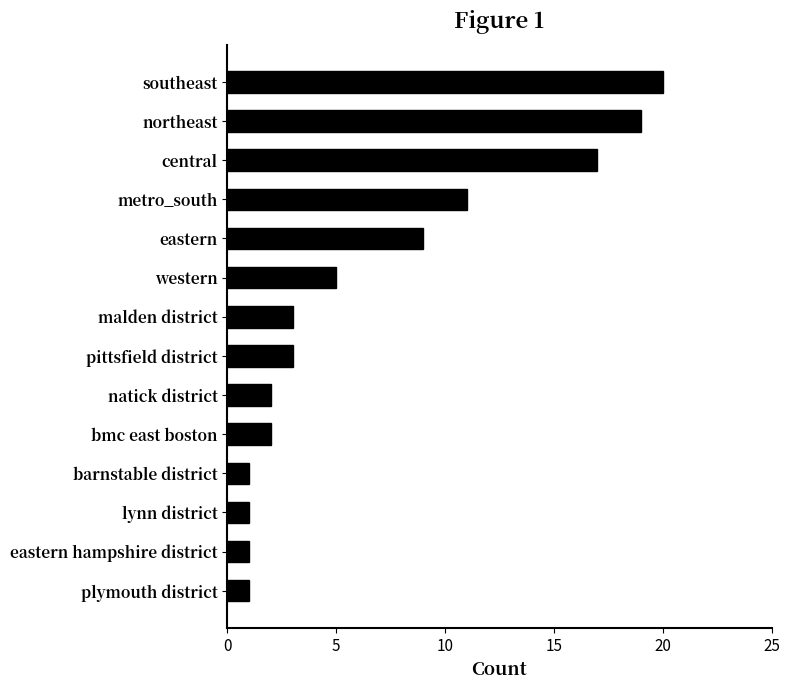

What is the sum of the values at western and eastern hampshire district?

6